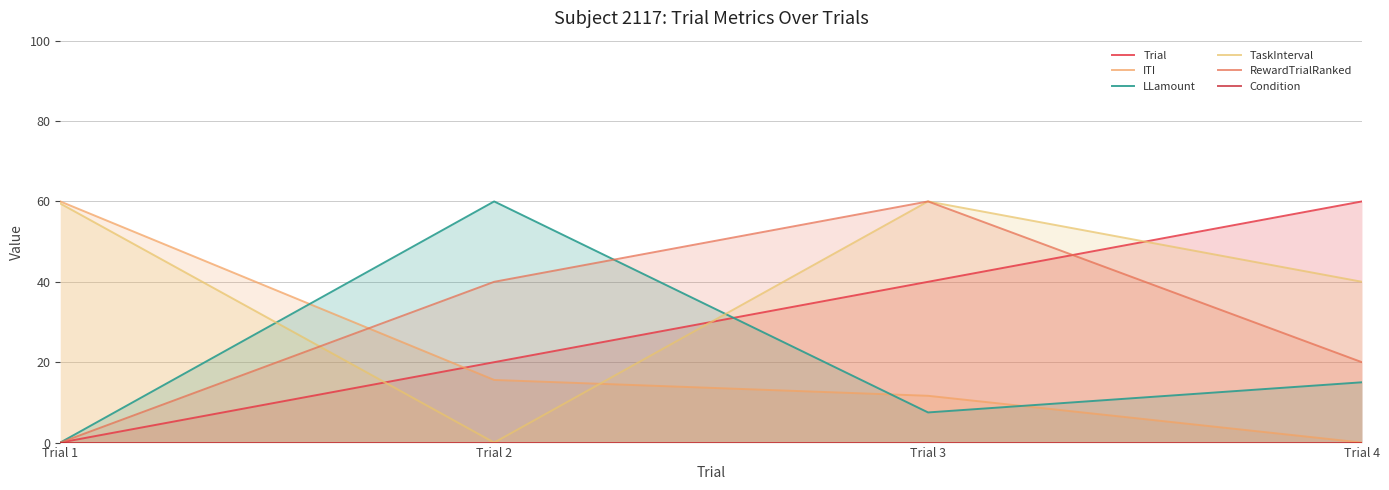

Which series has the widest spread of values?

Trial